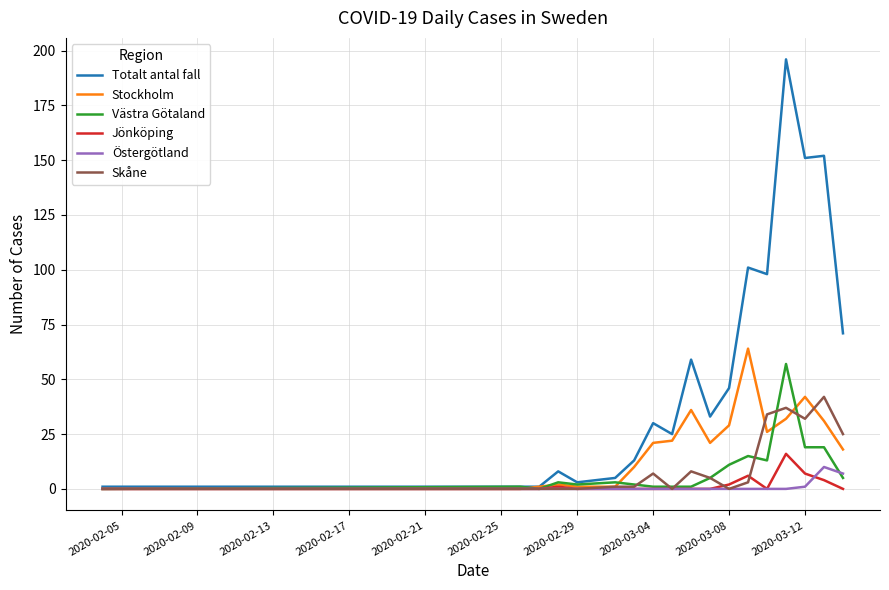

Which series has the largest range (max minus min)?

Totalt antal fall